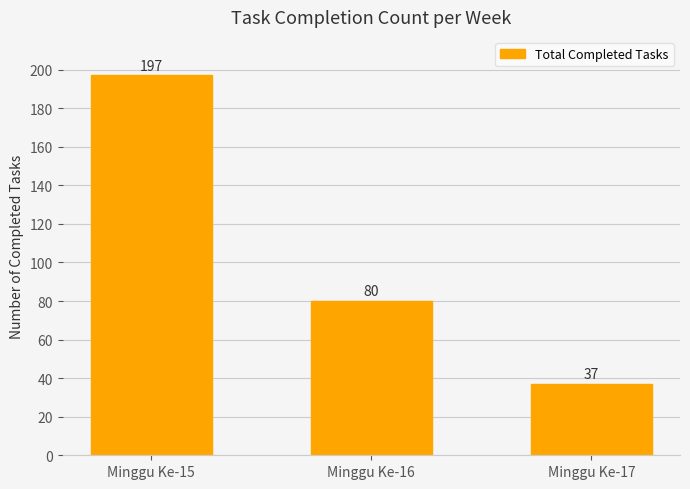

How many values are between 37 and 197?

3